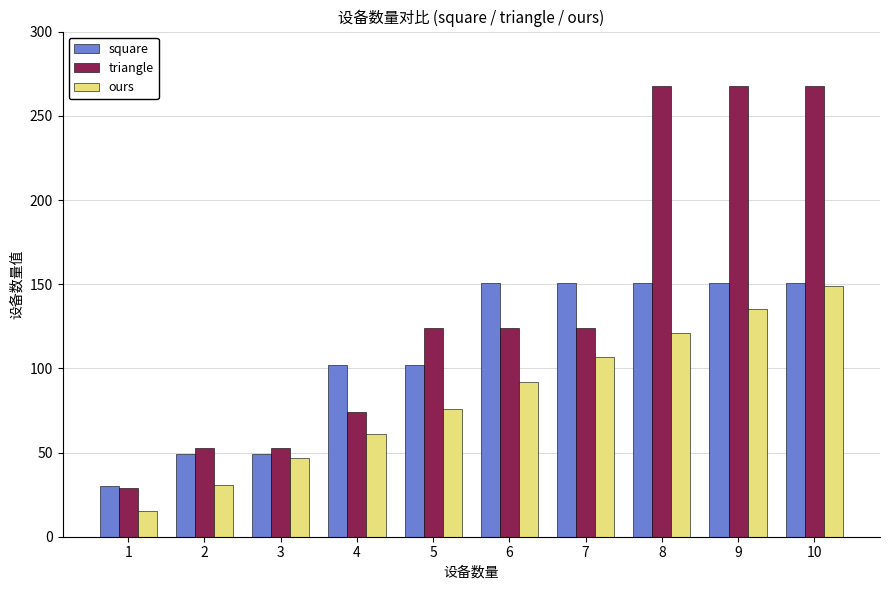

Read the square value at 3.

49